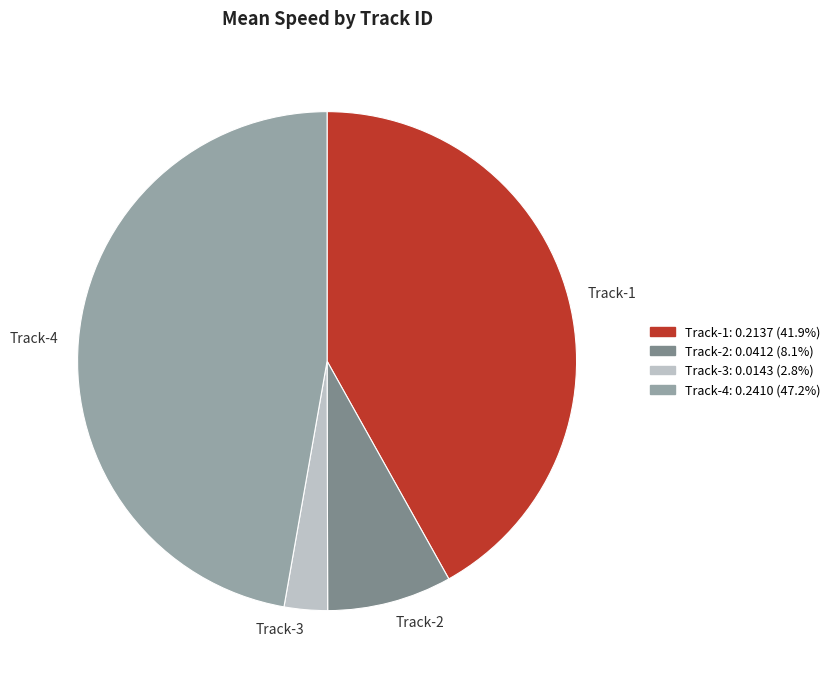

What is the smallest slice in the pie chart?

Track-3